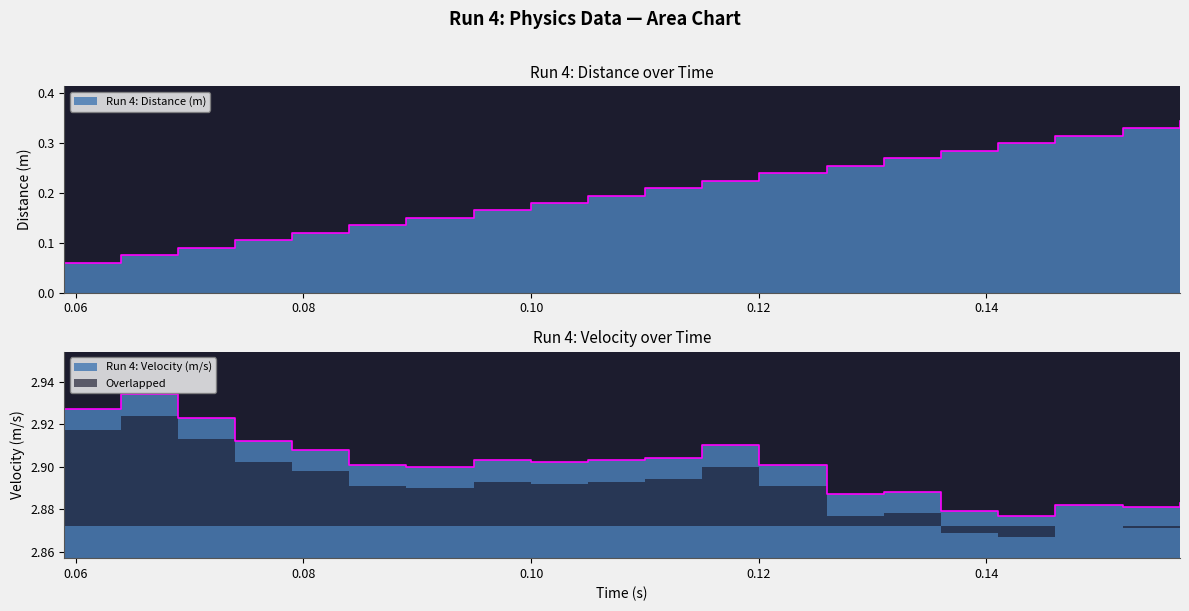

Between 0.074 and 0.141, which series saw the biggest shift?

Run 4: Distance (m)